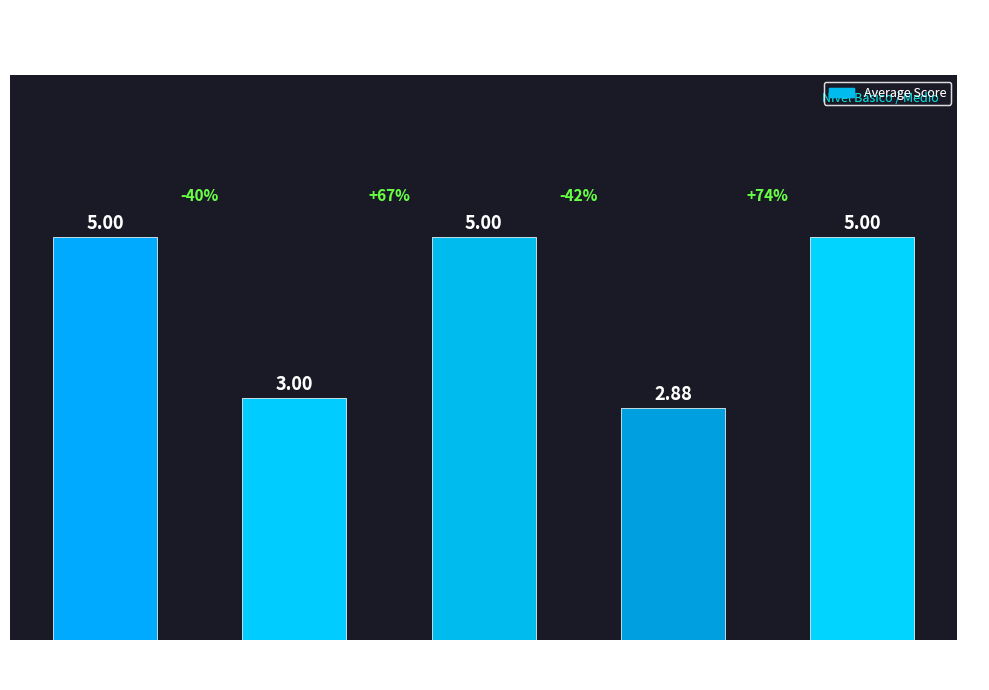

How many series are shown in this chart?

1